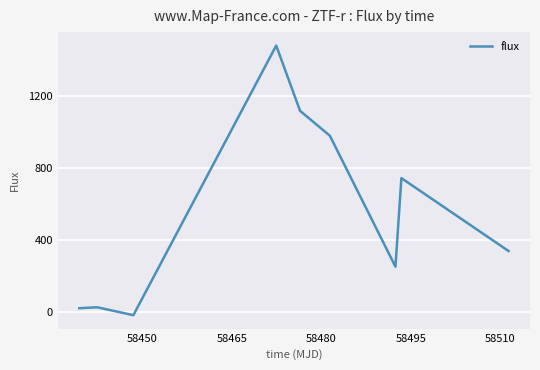

What is the sum of all values?

4952.3